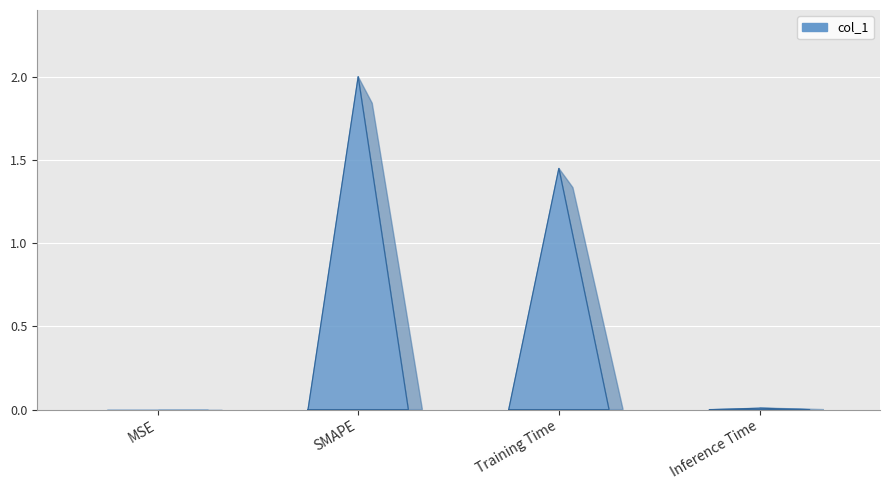

Reading left to right, what are all the values shown in this chart?

0.0	2.0	1.4	0.0